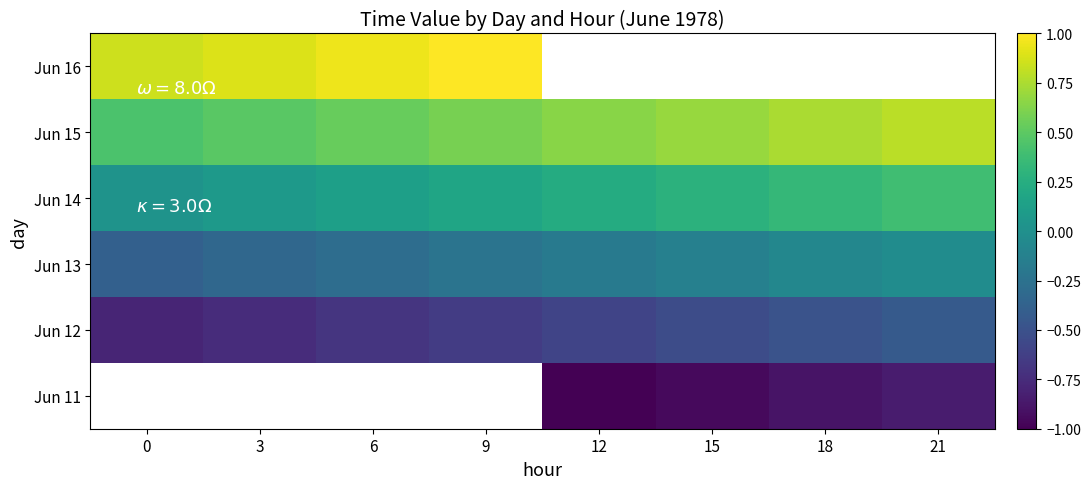

Rank the series at 9 from highest to lowest value.

Jun 16, Jun 15, Jun 14, Jun 13, Jun 11, Jun 12